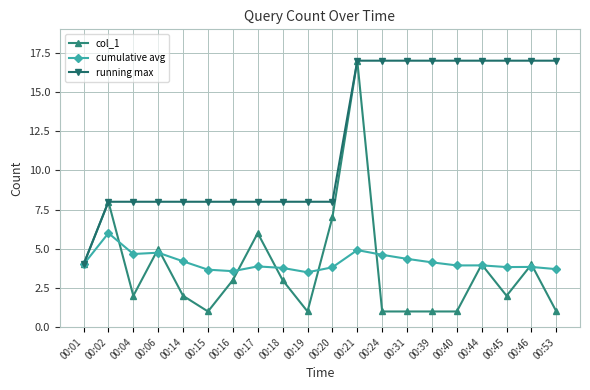

Which series changed the most between 00:17 and 00:39?

running max